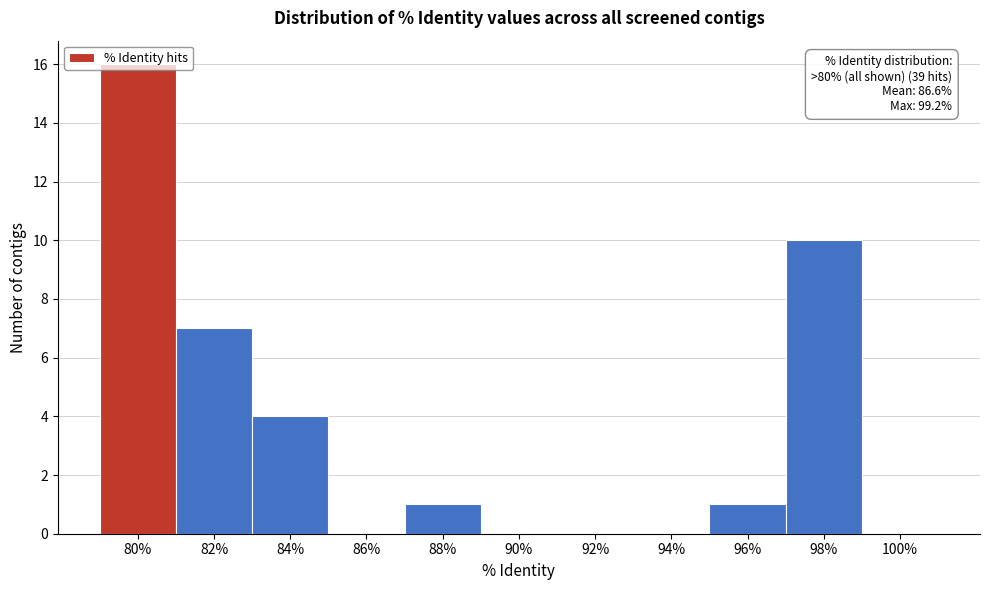

Read the value at 84%.

4